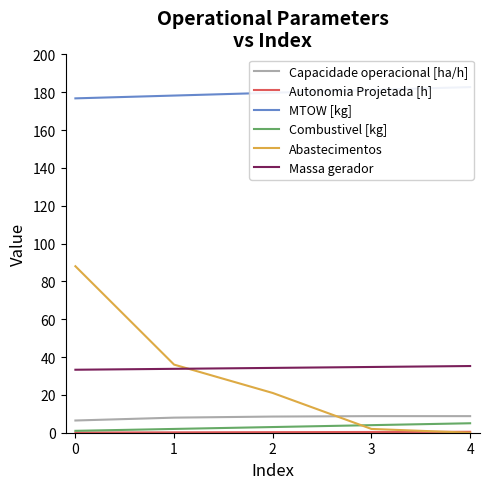

List the labels in order of Massa gerador value, smallest first.

0, 1, 2, 3, 4